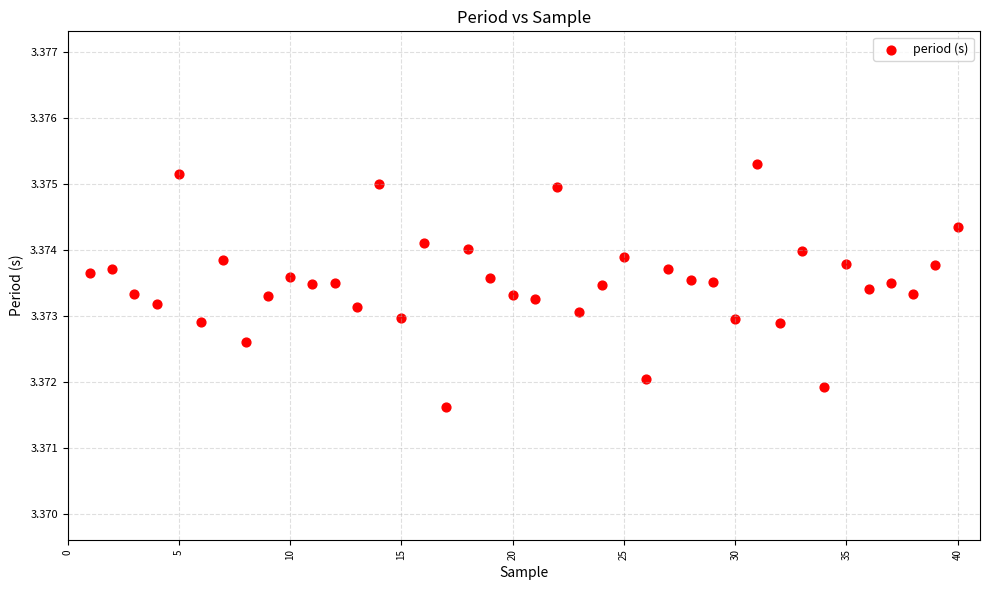

What is the range of X values (max minus min)?

39.0